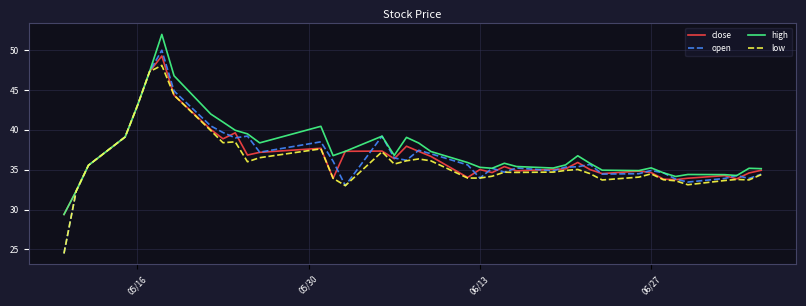

Which series has the largest range (max minus min)?

open